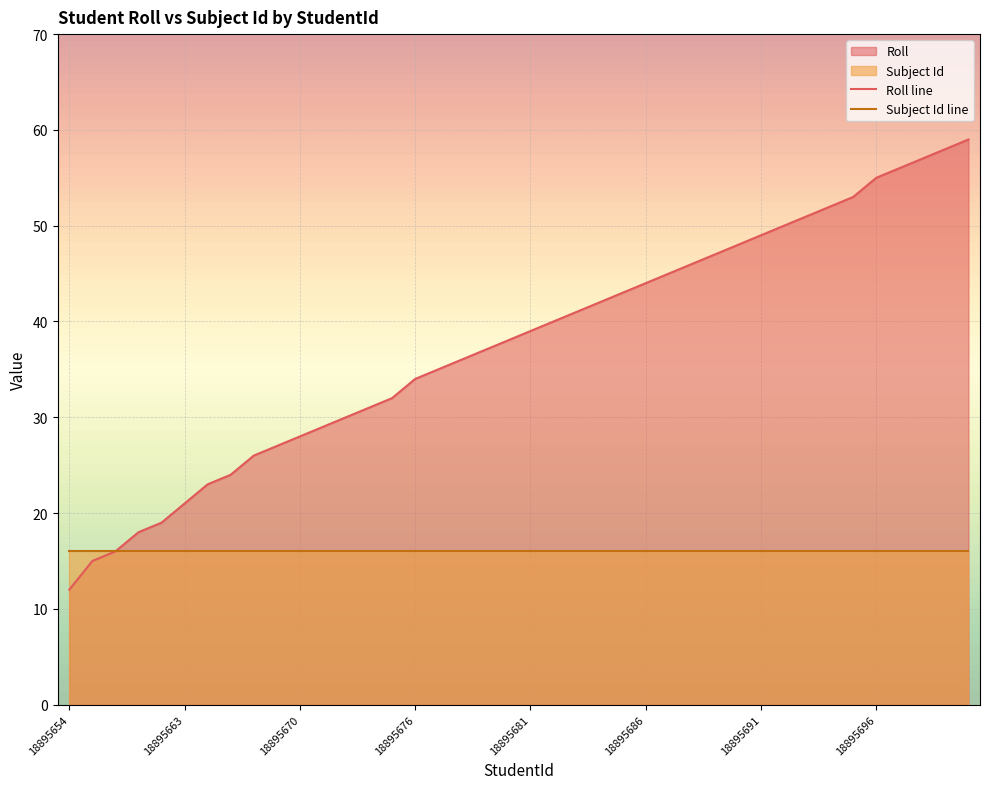

Which series has the largest total across all categories?

Roll line